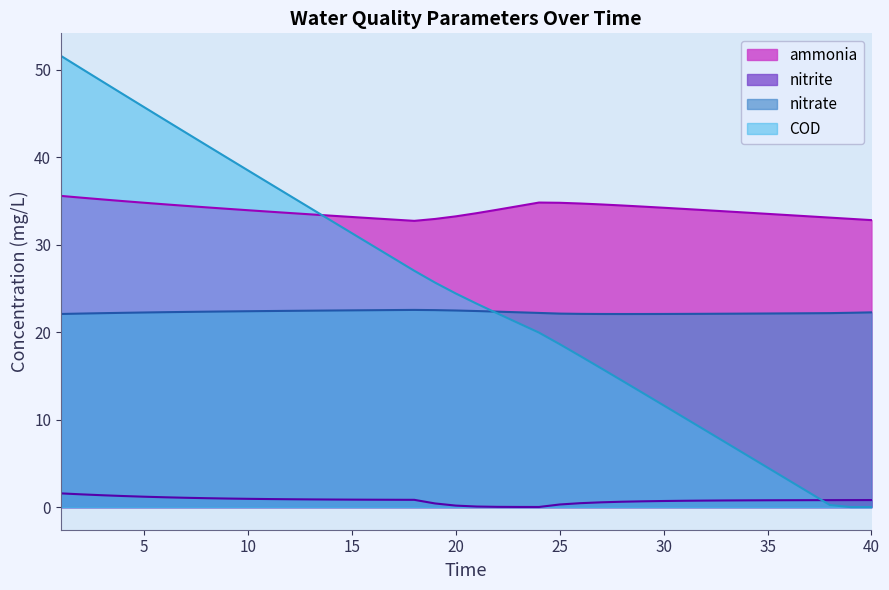

At which label does ammonia first exceed 33?

1